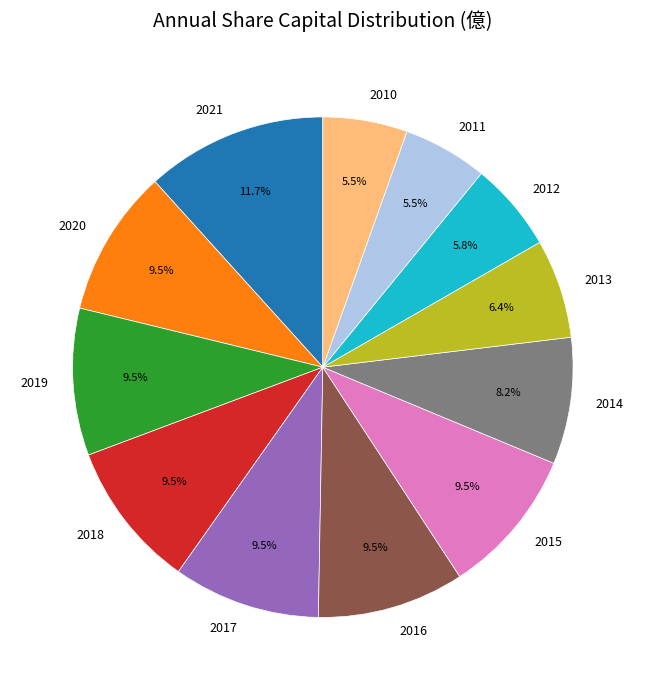

How many segments does this pie chart have?

12